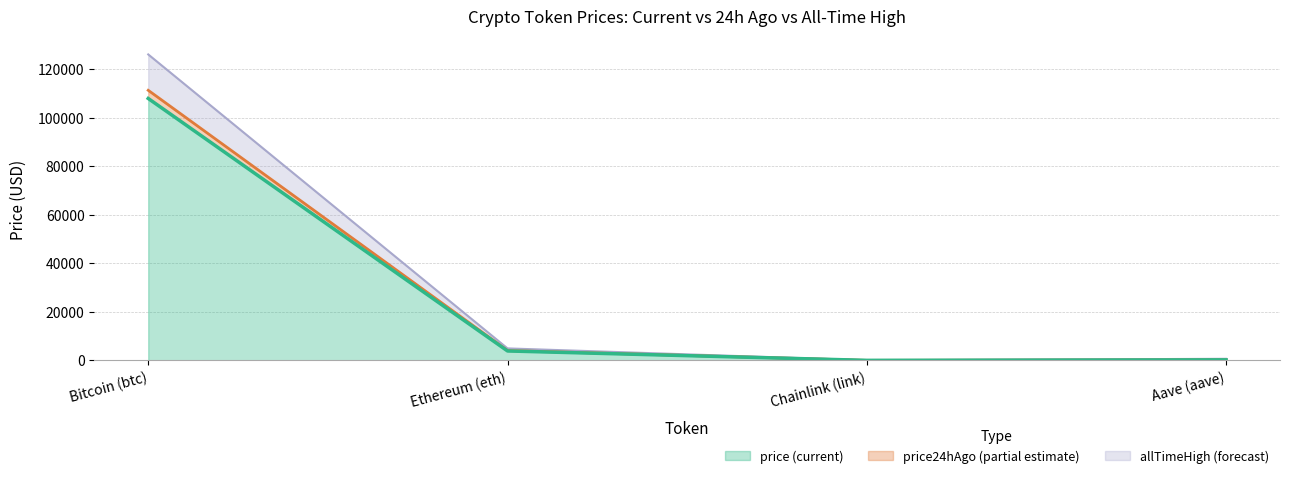

How many data points in price24hAgo are above 4073?

2